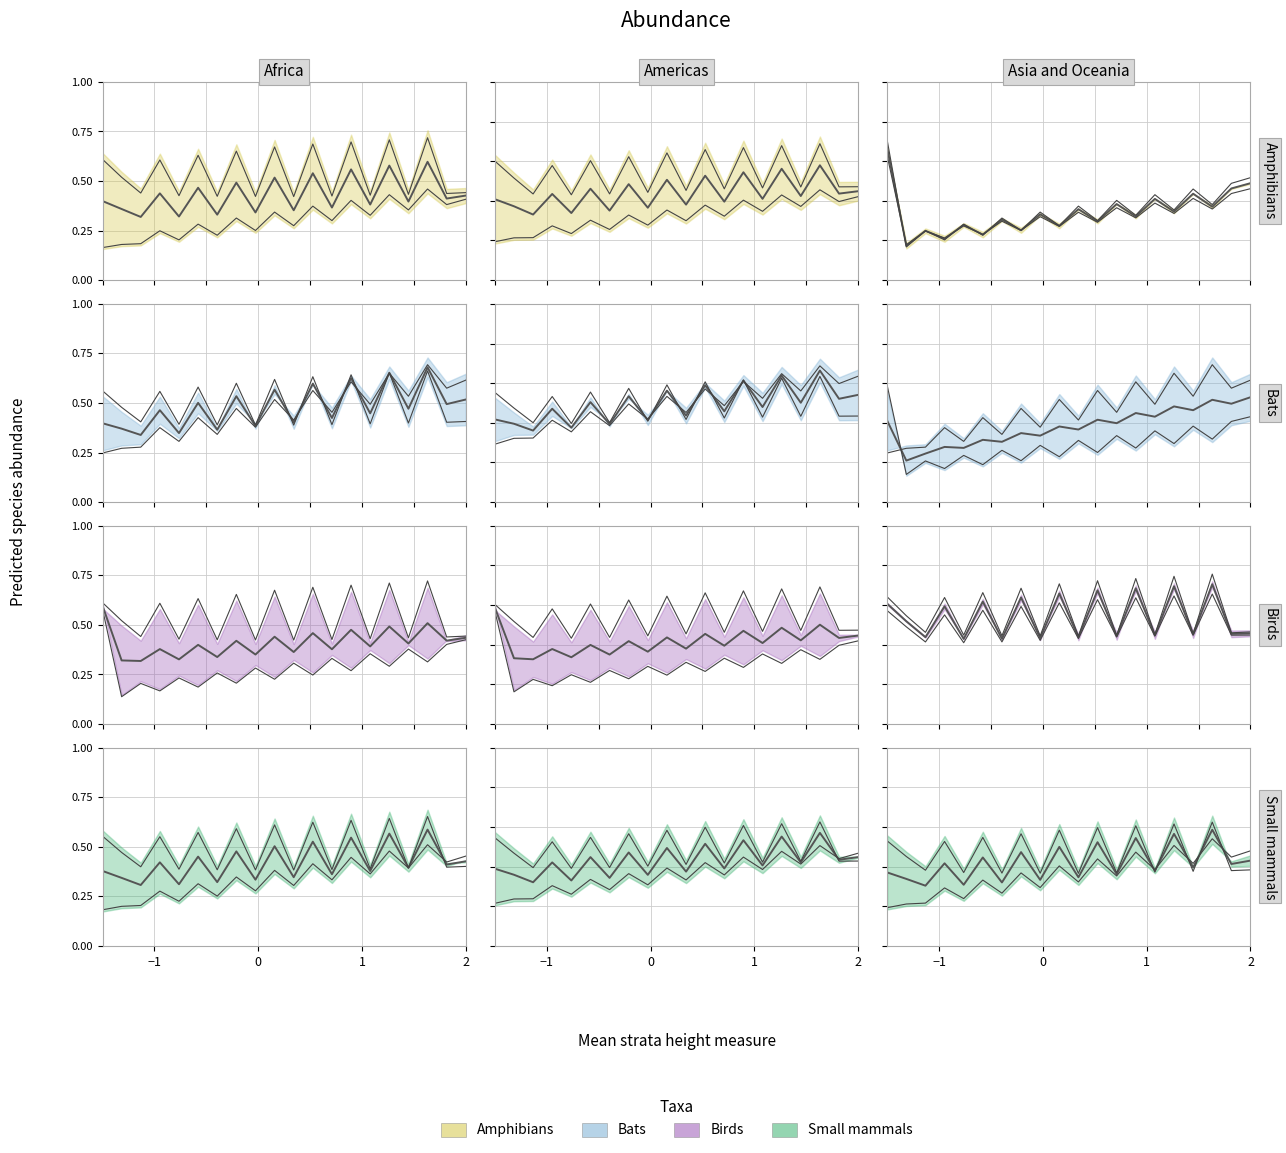

Count the number of categories in the chart.

20